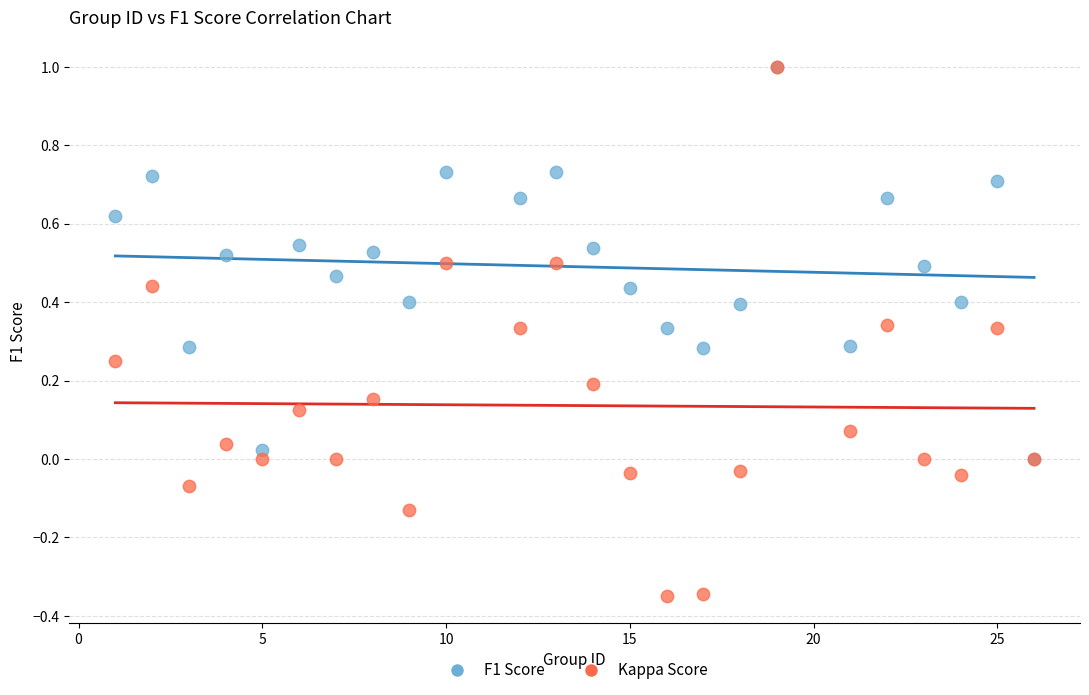

Which series reaches the minimum Y coordinate?

Kappa Score